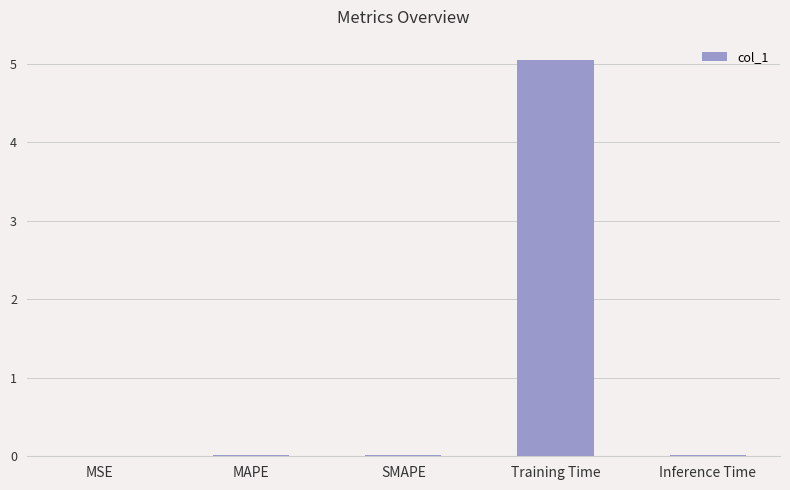

Which label corresponds to the largest value in the chart?

Training Time